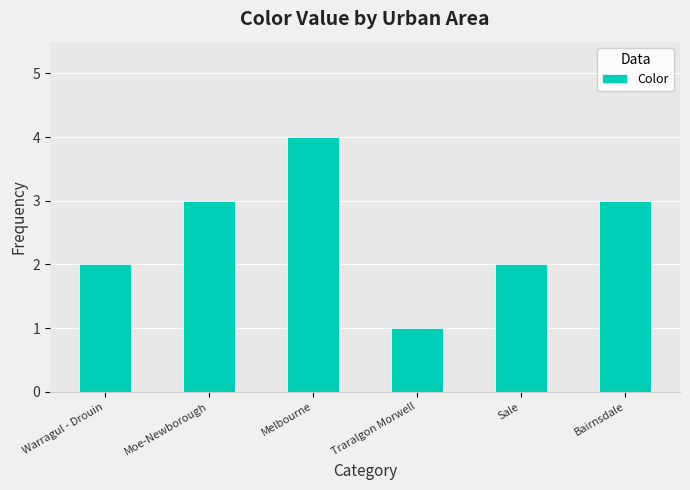

What is the label of the 1st bar from the left?

Warragul - Drouin